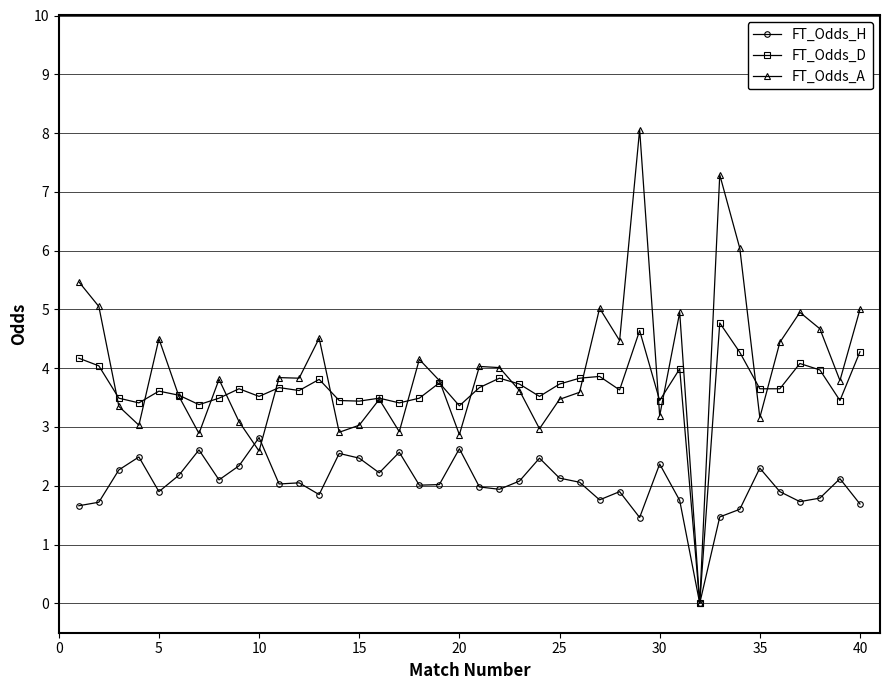

Which series has the largest range (max minus min)?

FT_Odds_A